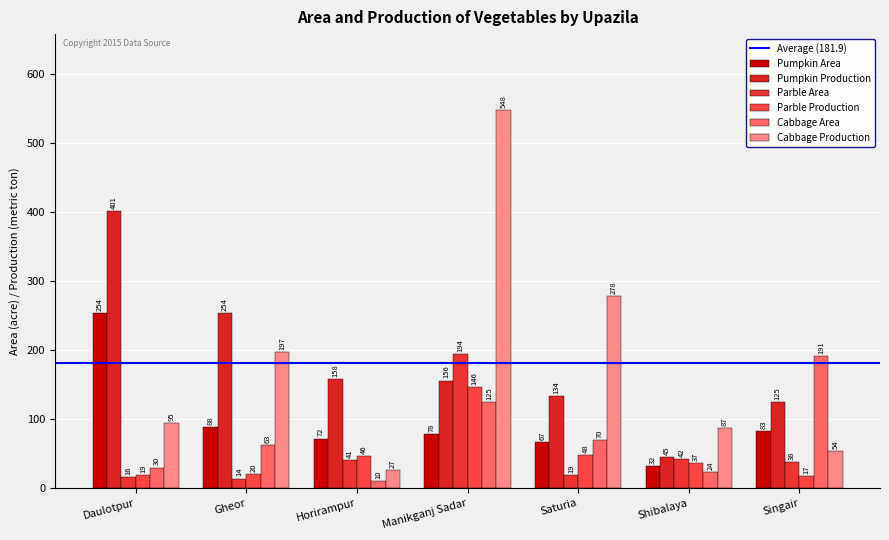

What position from the right is Horirampur?

5